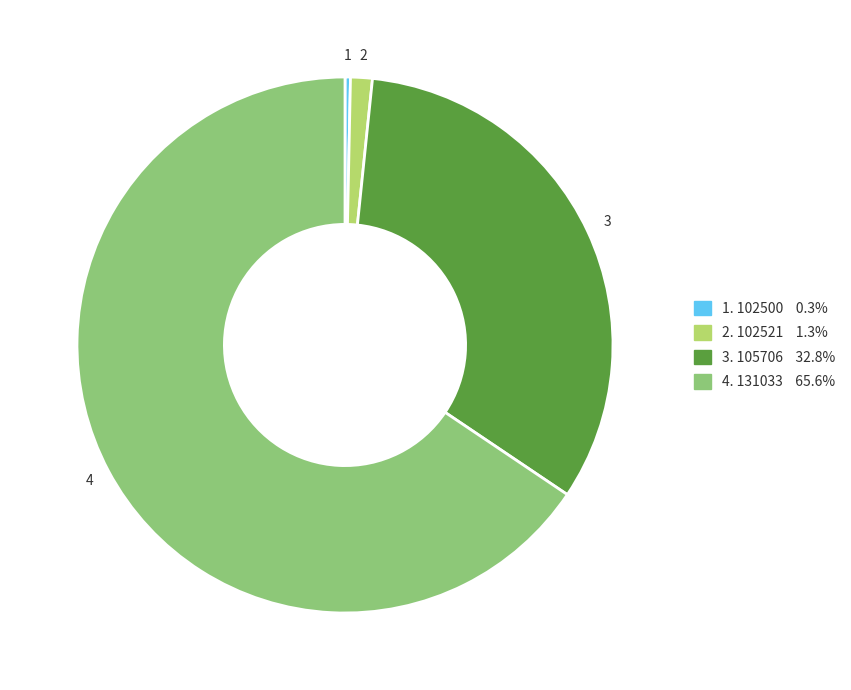

Is there a majority slice in this chart?

Yes